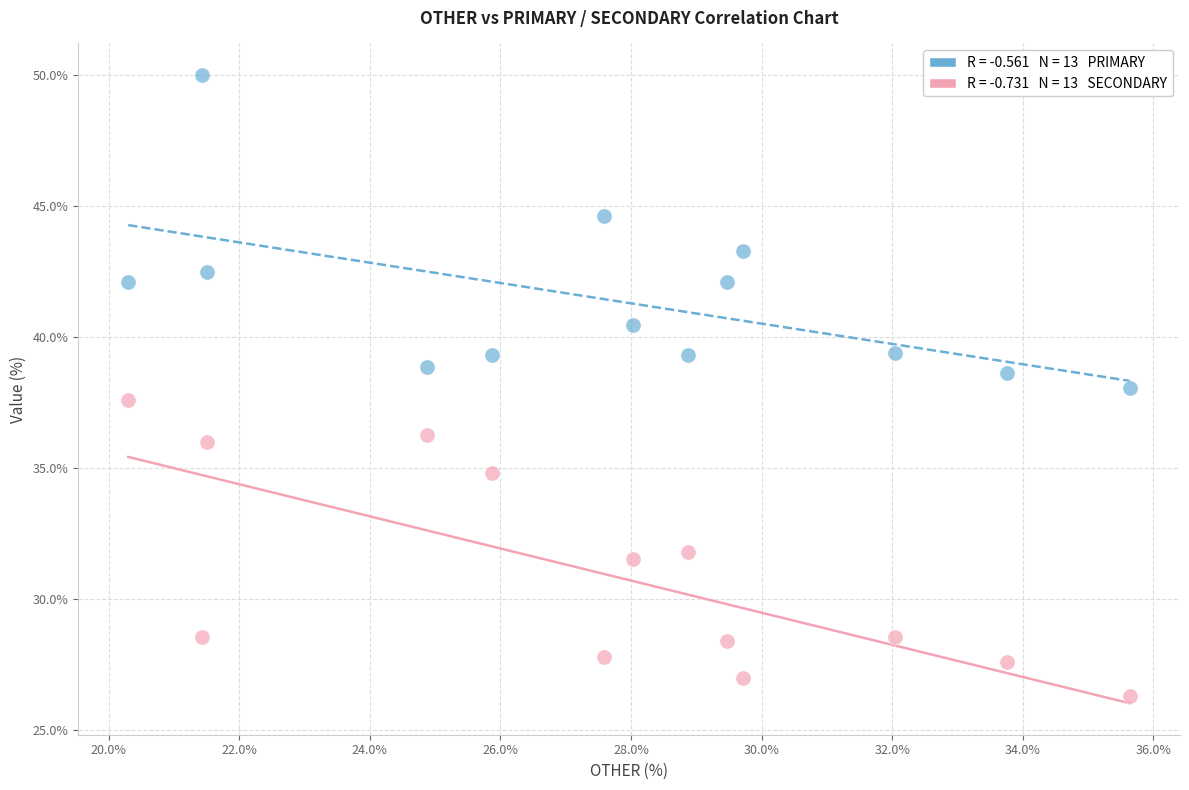

Across all data points, what is the range of Y values (max minus min)?

23.7